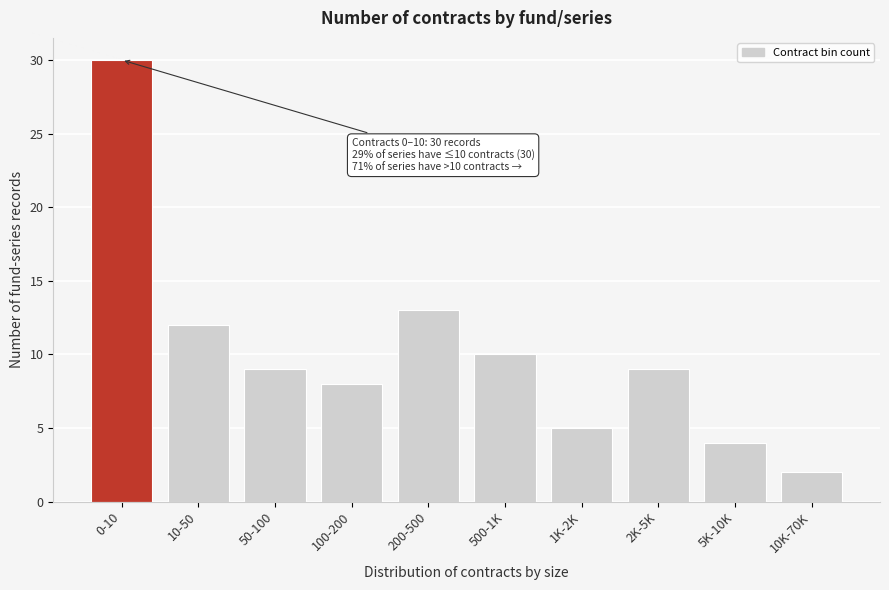

Reading left to right, transcribe all the data shown in this chart.

30	12	9	8	13	10	5	9	4	2